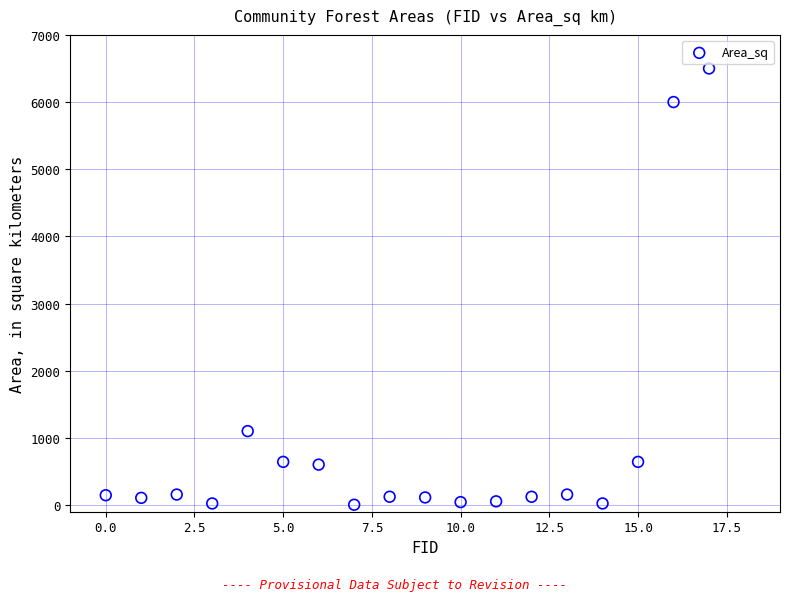

What is the range of Y values (max minus min)?

6496.0